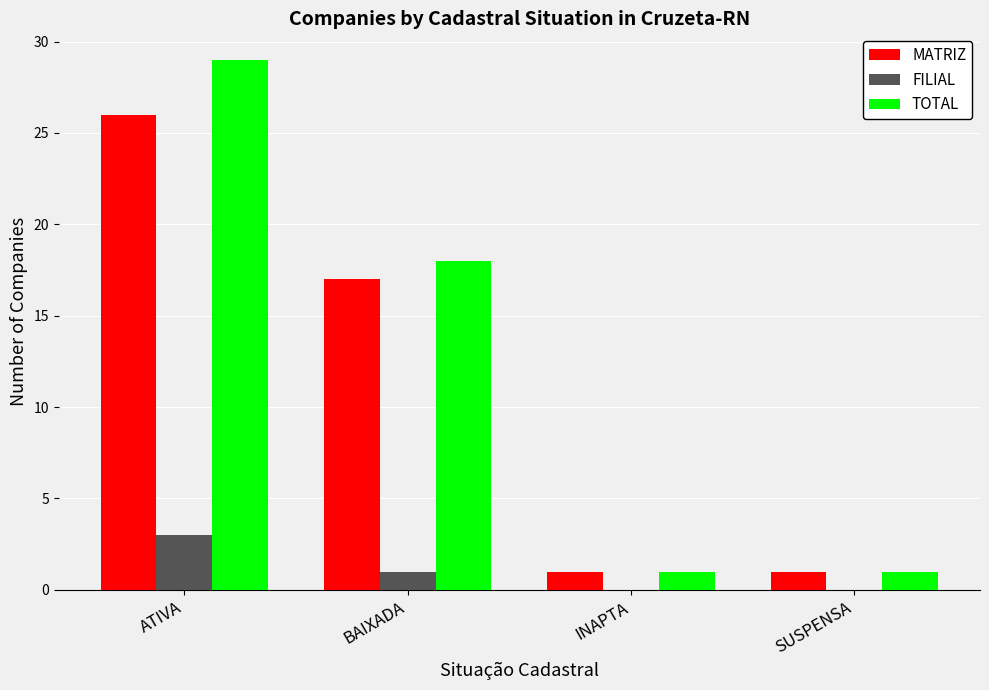

What is the sum of the FILIAL values at BAIXADA and SUSPENSA?

1